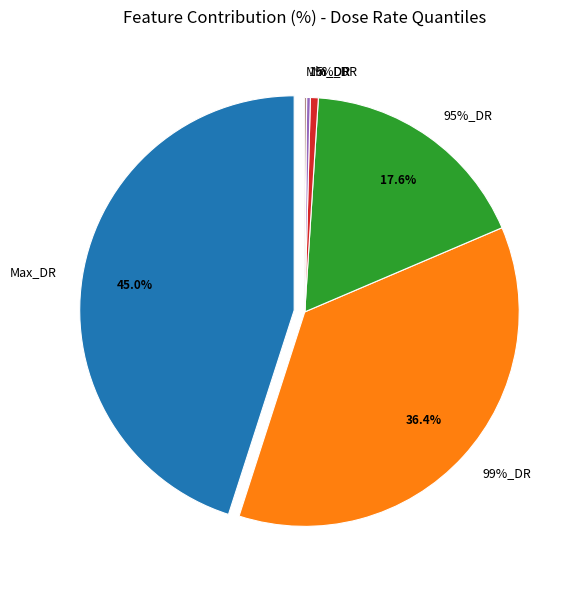

What percentage is the 5%_DR slice, to the nearest percent?

1%